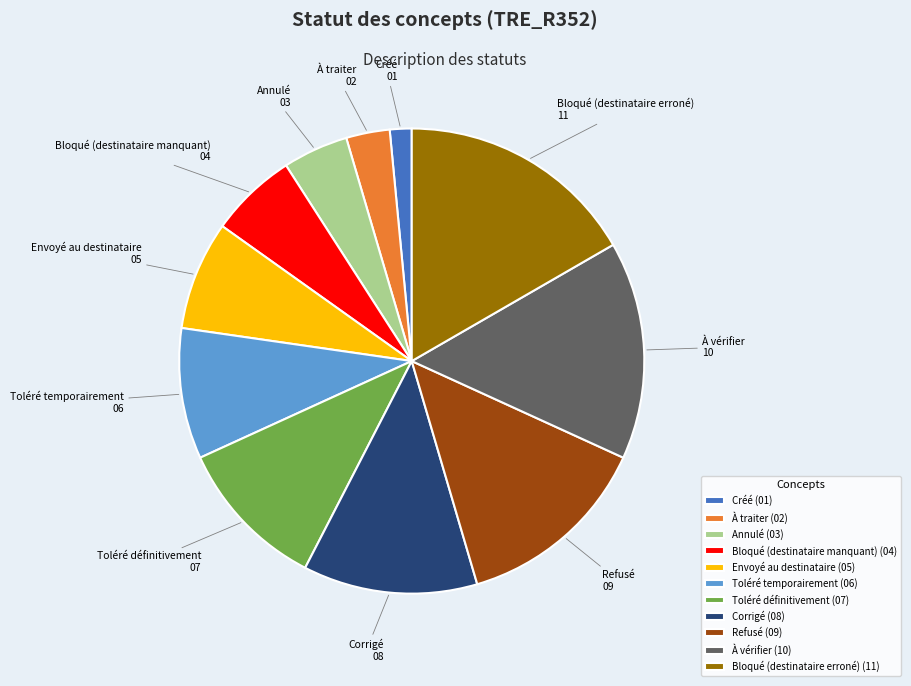

What is the smallest slice in the pie chart?

Créé